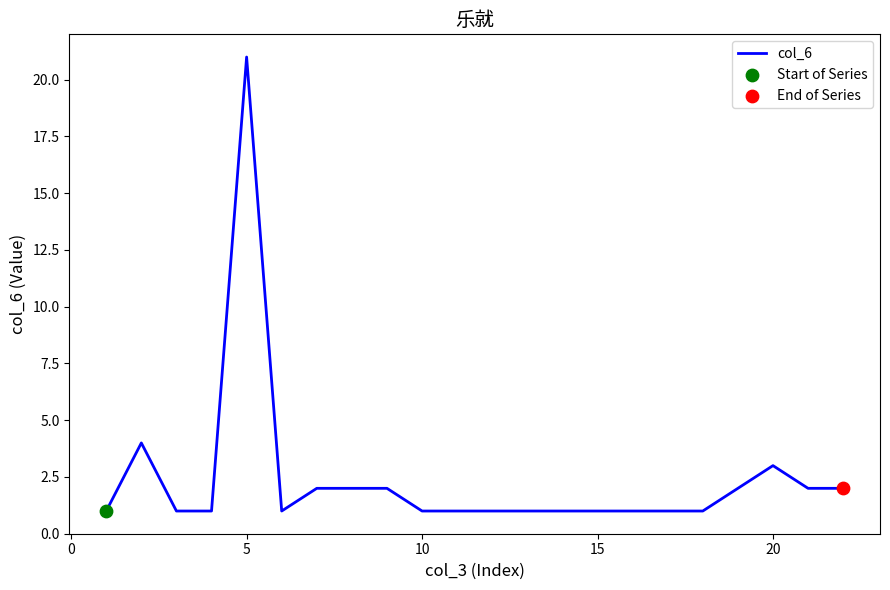

What is the difference between the maximum and minimum values?

20